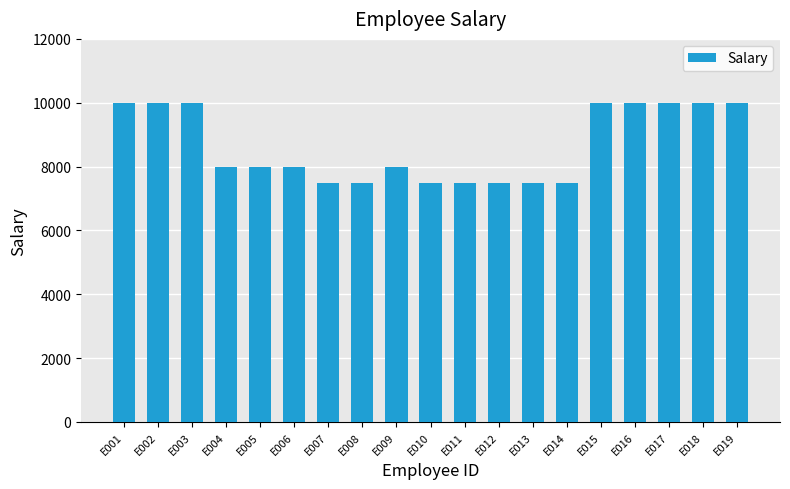

What is the value of the 5th bar from the left?

8000